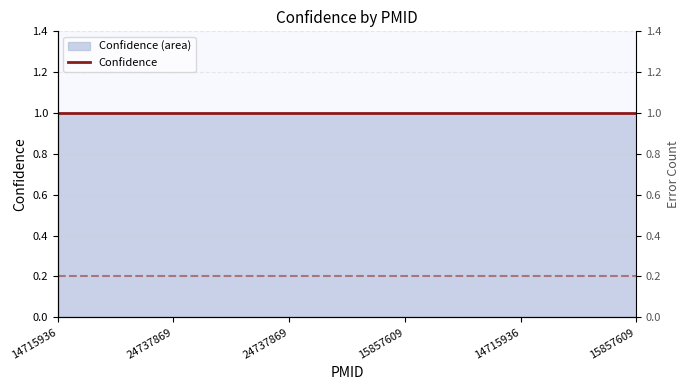

Which series has the largest total across all categories?

Confidence